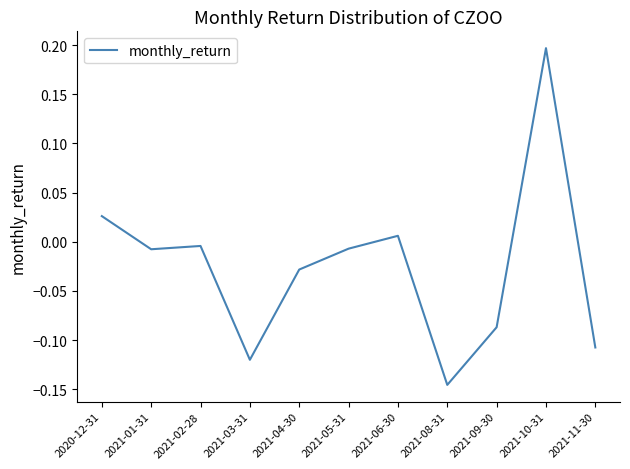

Between 2021-02-28 and 2021-11-30, which is larger?

2021-02-28